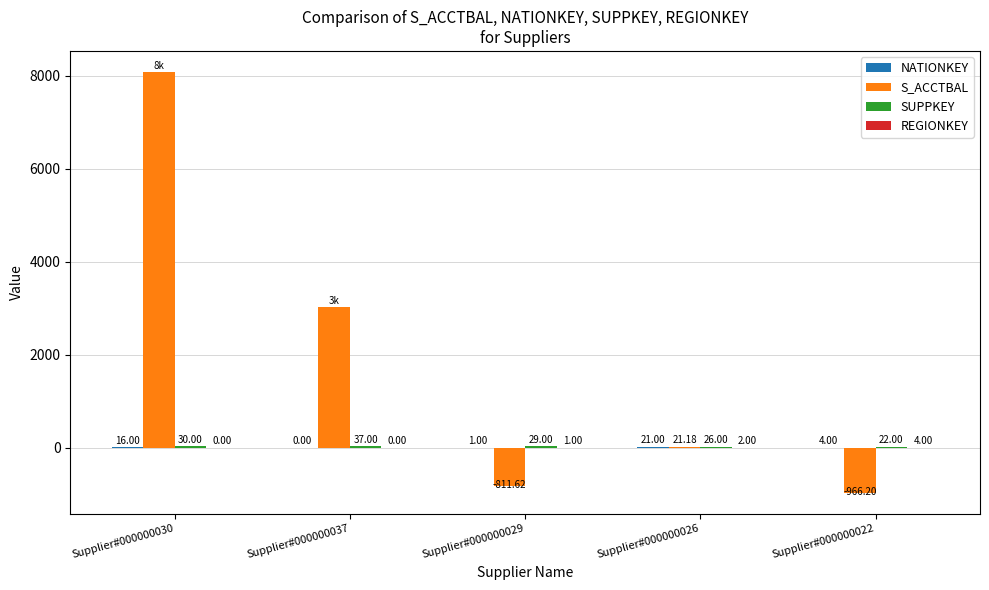

Which series has the largest total across all categories?

S_ACCTBAL